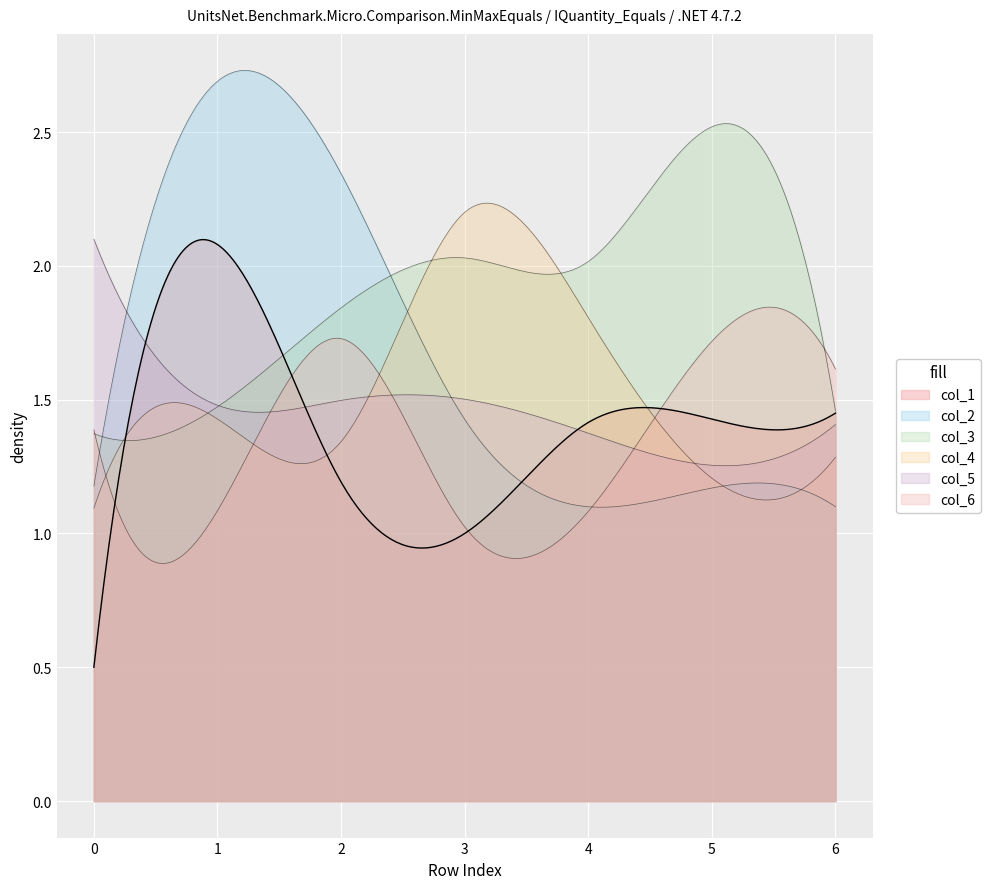

What is the spread (max minus min) of values at 0?

1.6